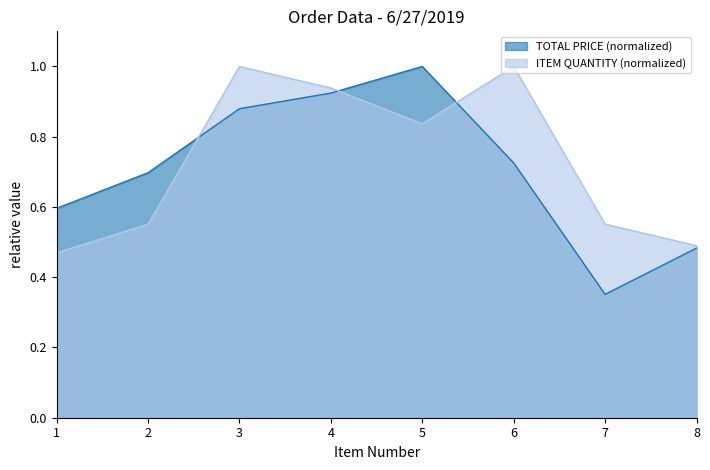

After their last crossing, which series has the higher values: ITEM QUANTITY or TOTAL PRICE?

ITEM QUANTITY